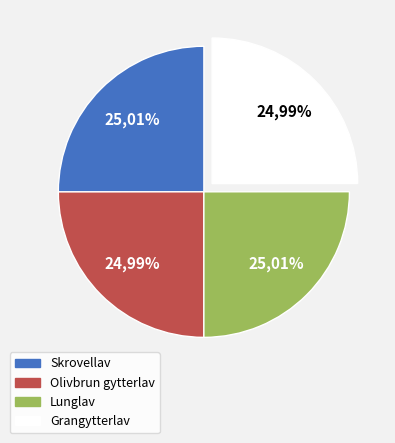

Between Skrovellav and Olivbrun gytterlav, which is larger?

Skrovellav